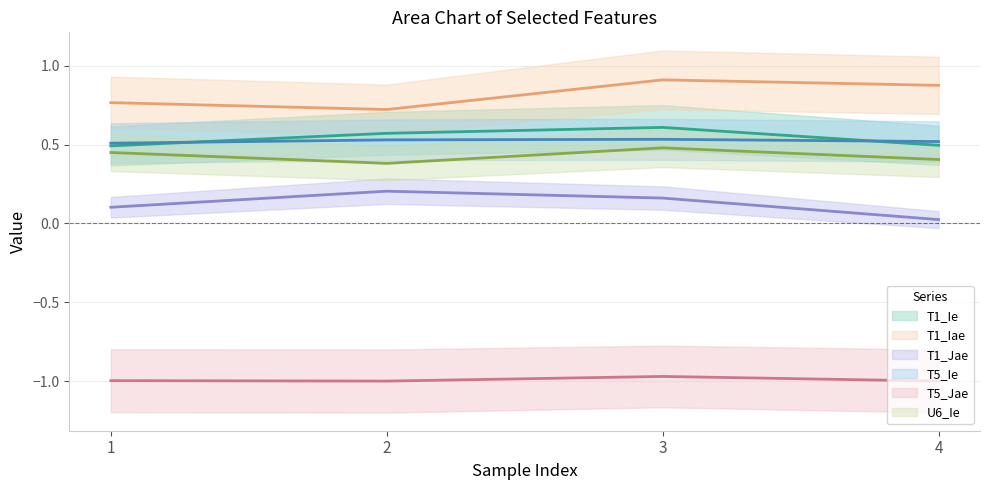

How many series are shown in this chart?

6